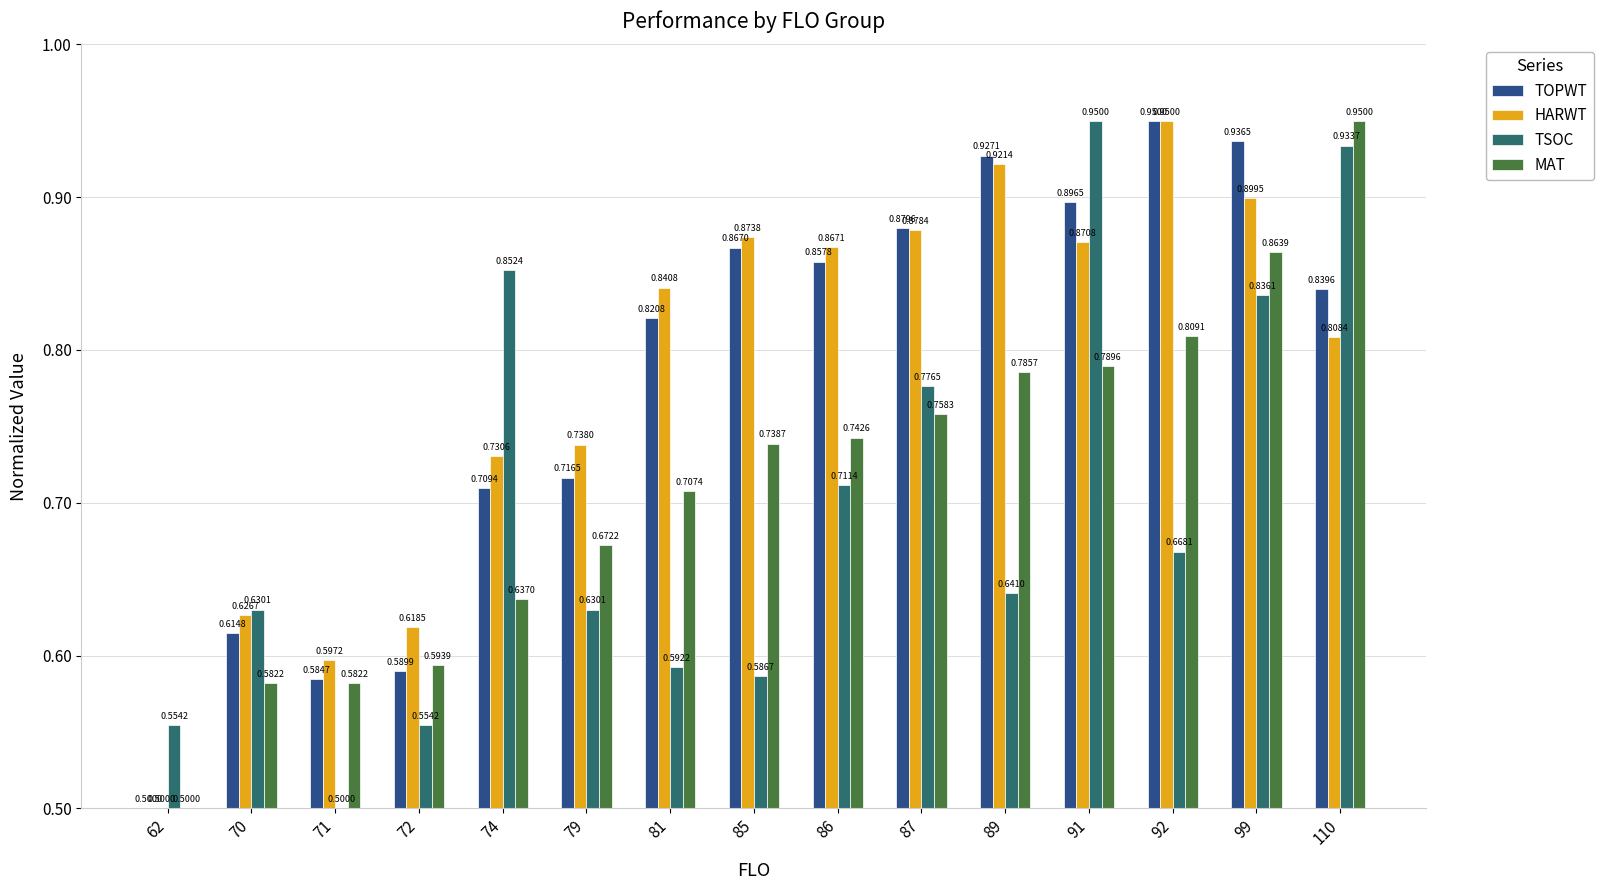

What is the total value across all series at 70?

2.5